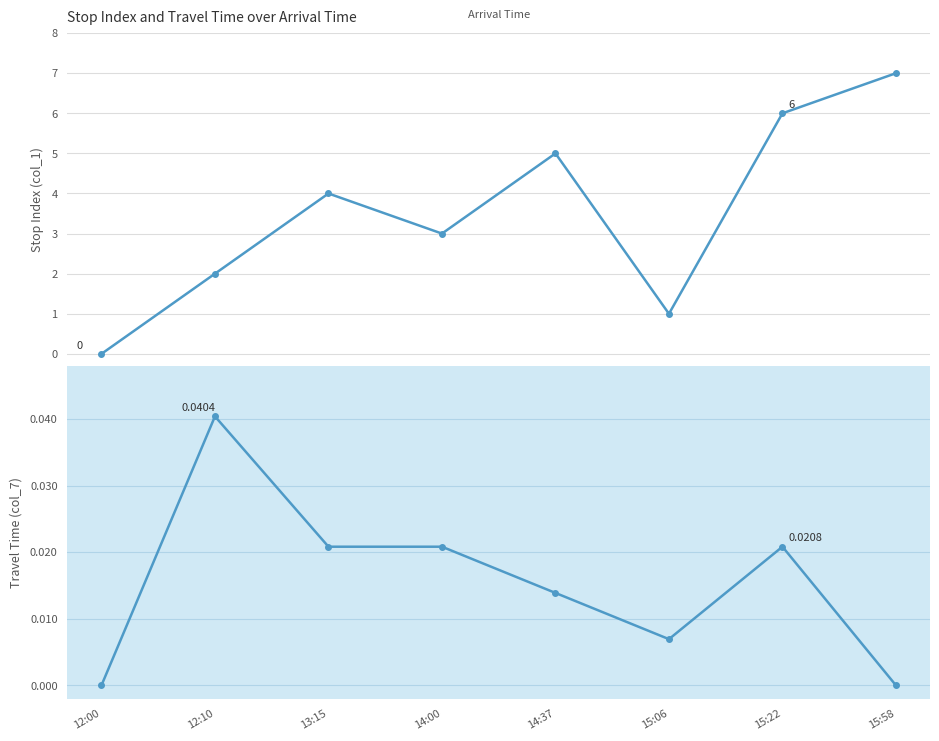

What is the label of the 4th point from the left?

14:00